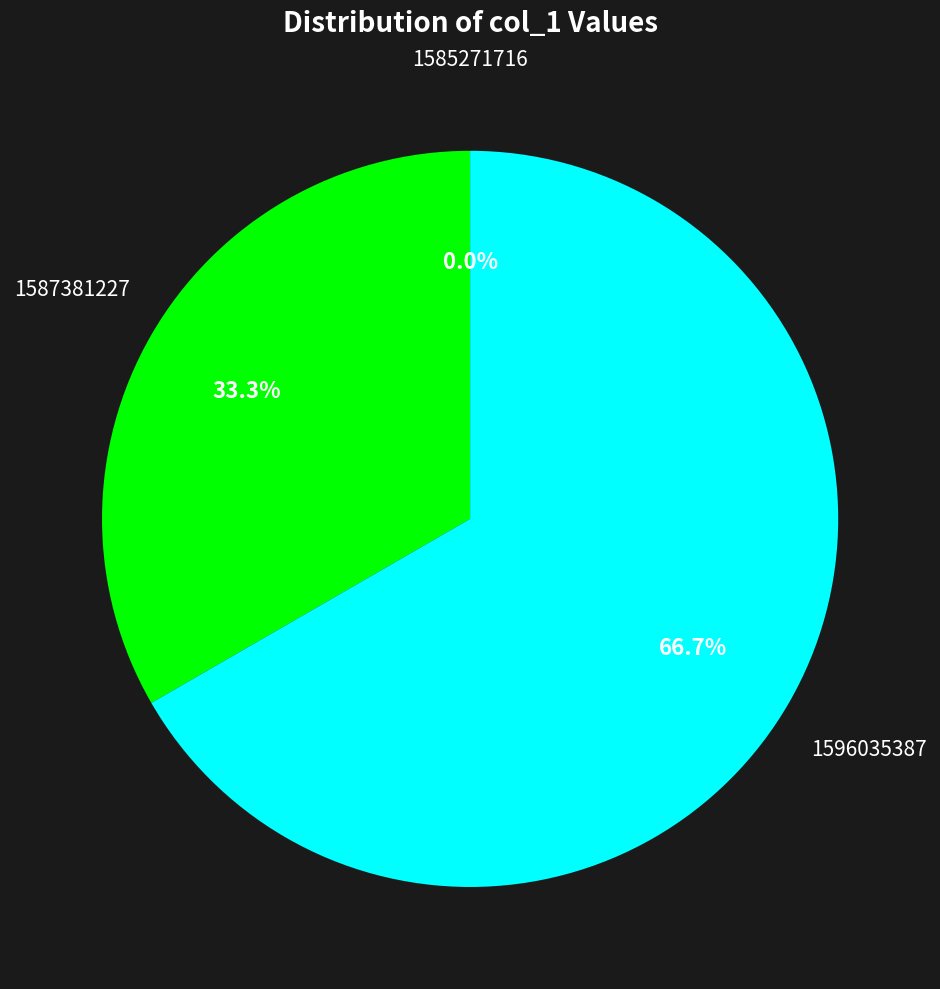

Do 1596035387 and 1585271716 together represent more than half of the pie?

Yes